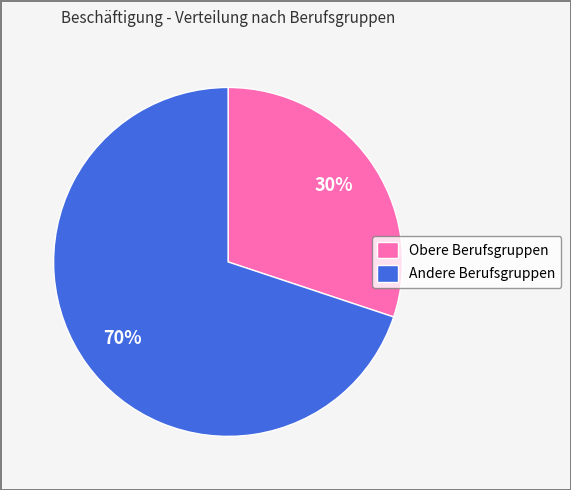

What percentage is the Obere Berufsgruppen slice, to the nearest percent?

30%